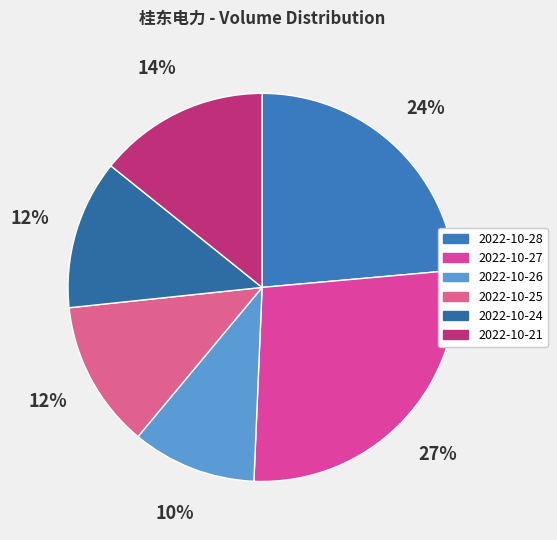

What is the largest slice in the pie chart?

2022-10-27